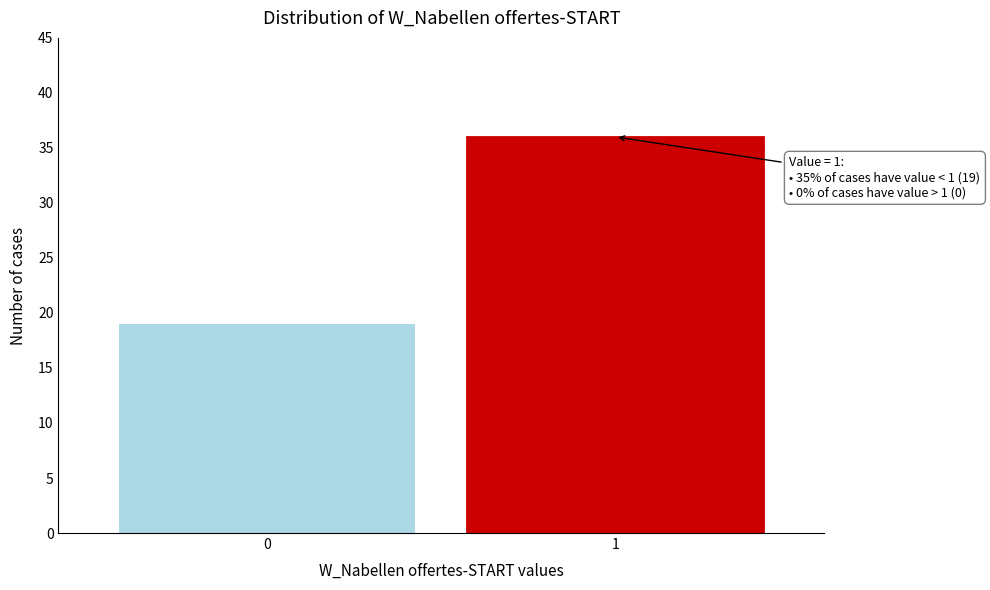

Reading left to right, extract all data points from this chart.

0=19	1=36